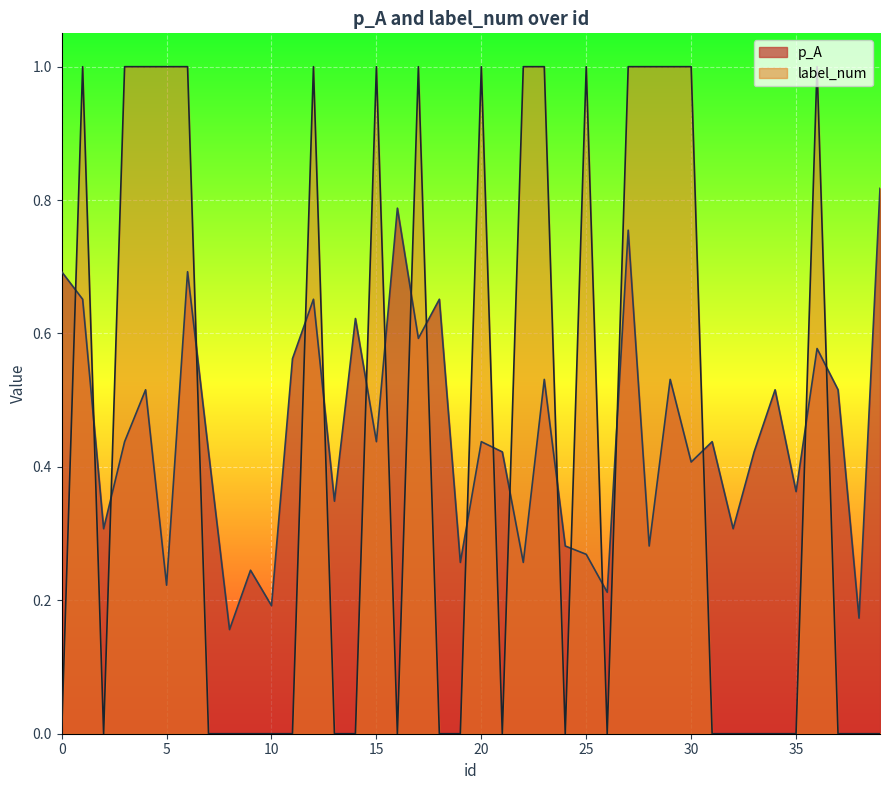

Which series has the widest spread of values?

label_num